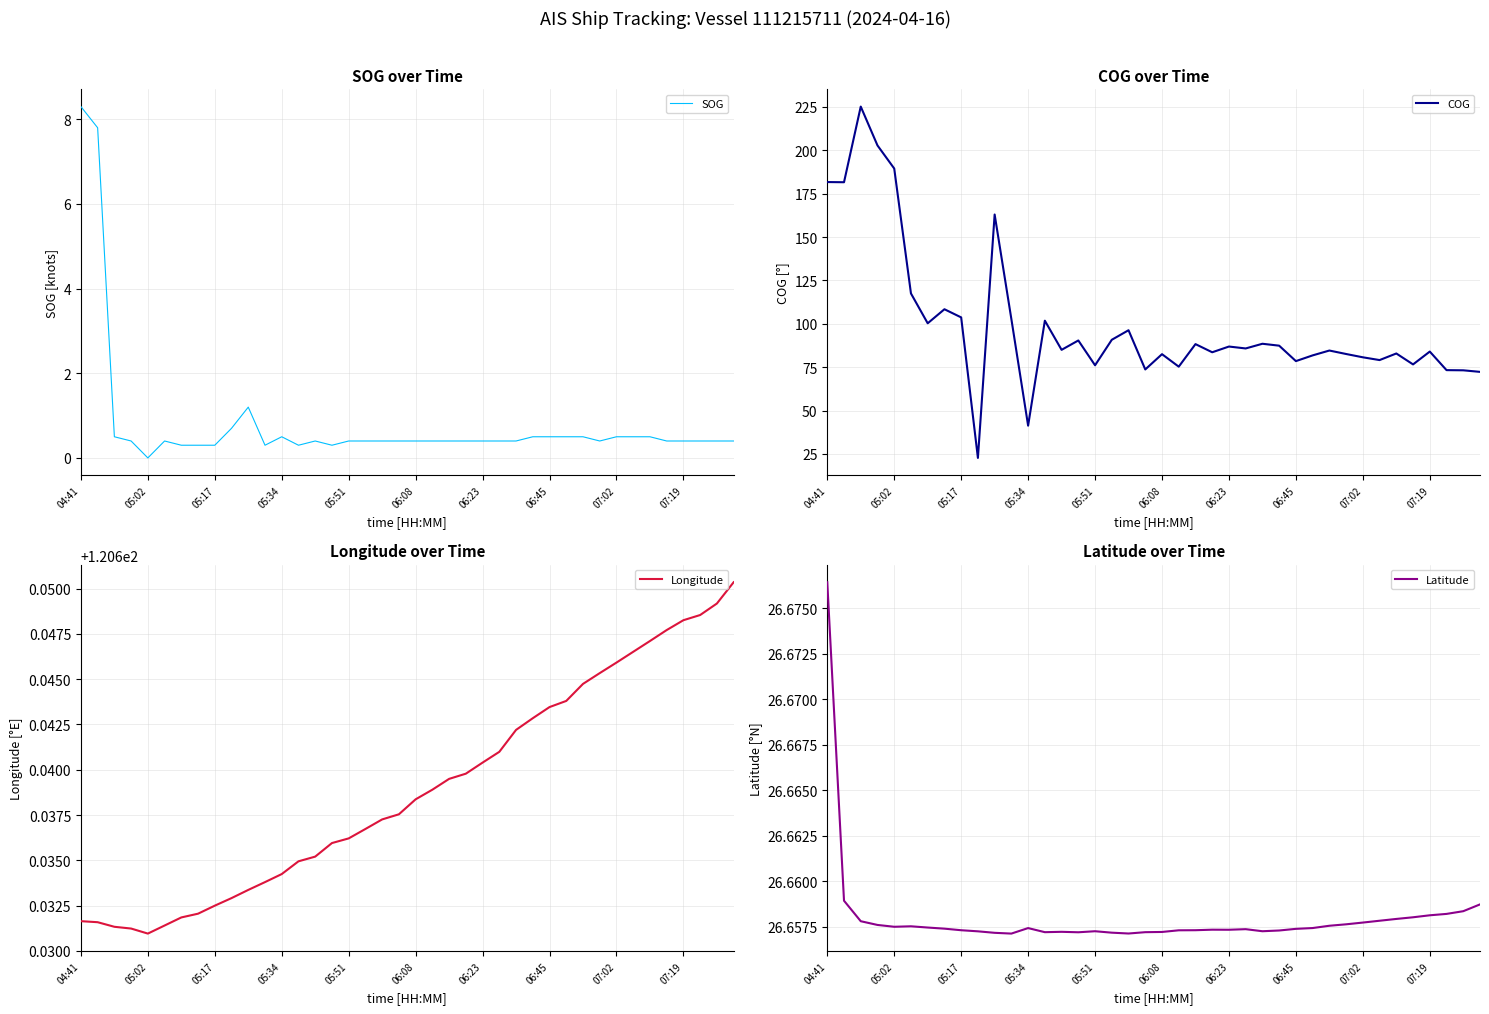

In Latitude, how many points are lower than both neighbors (excluding endpoints)?

7